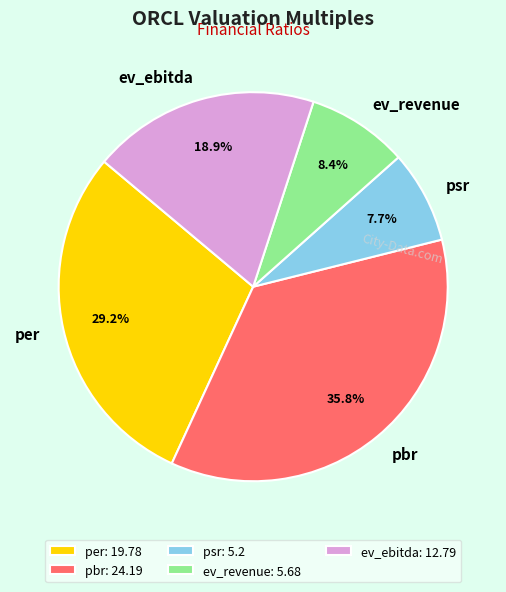

To the nearest percent, what is the difference between the psr and pbr slice percentages?

28%